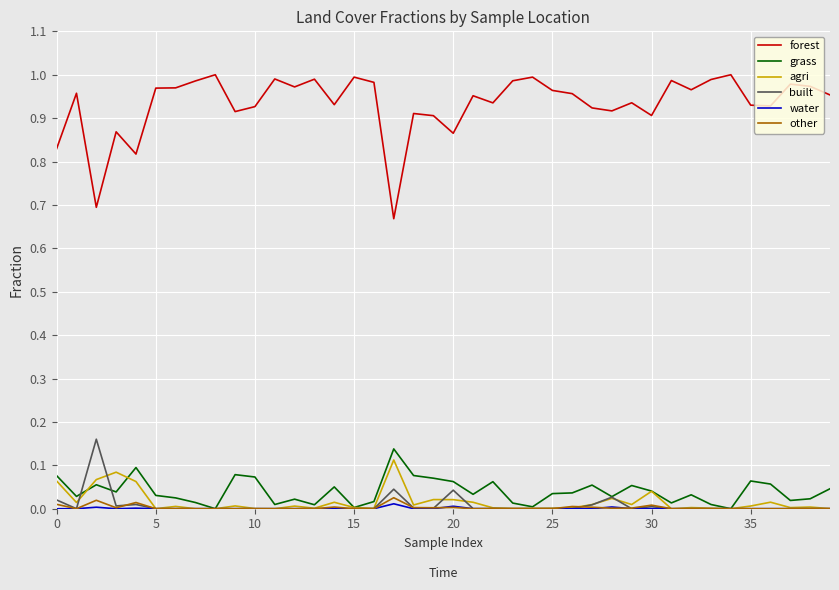

Which series has the widest spread of values?

forest